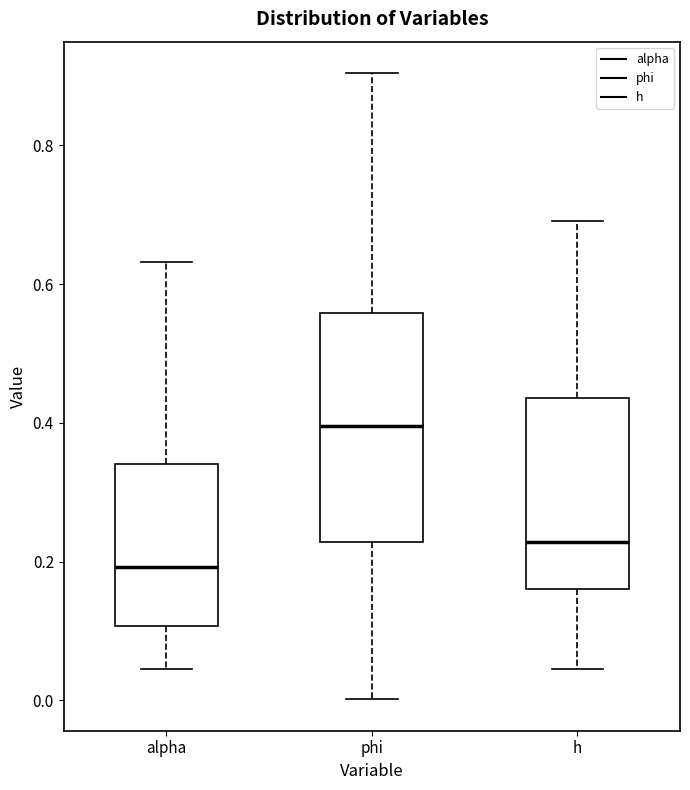

Which box's median line is the lowest?

alpha